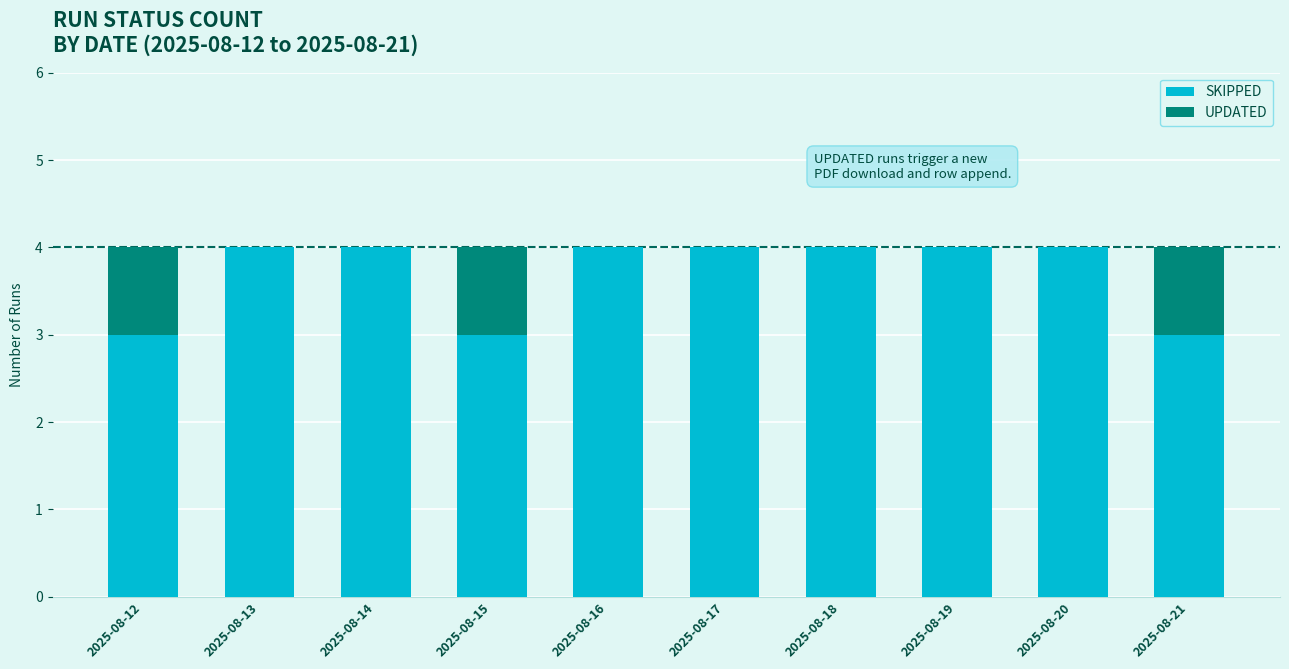

The value of SKIPPED at 2025-08-20 is 1. True or false?

False